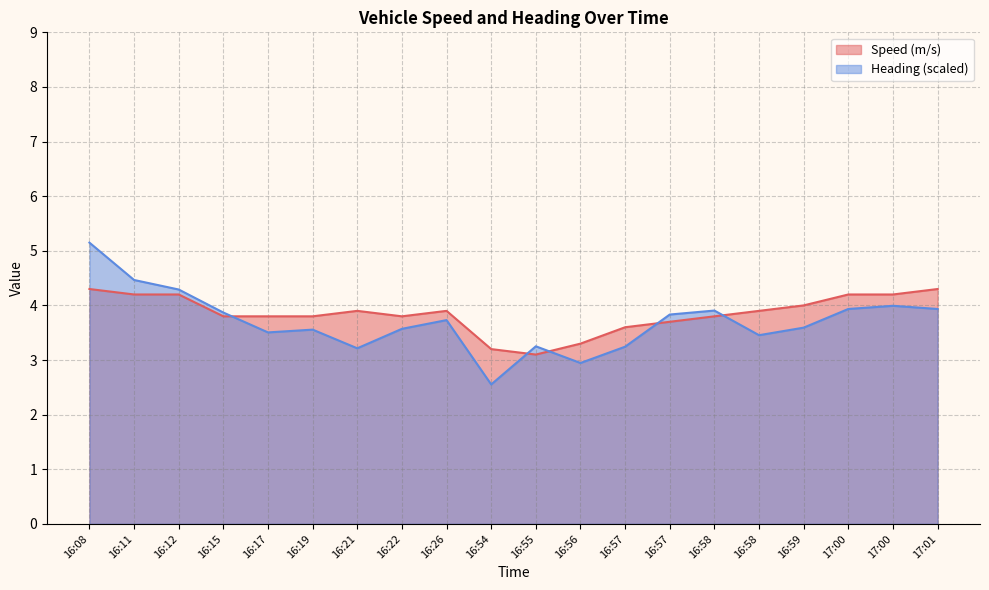

How many lines are shown in the chart?

2